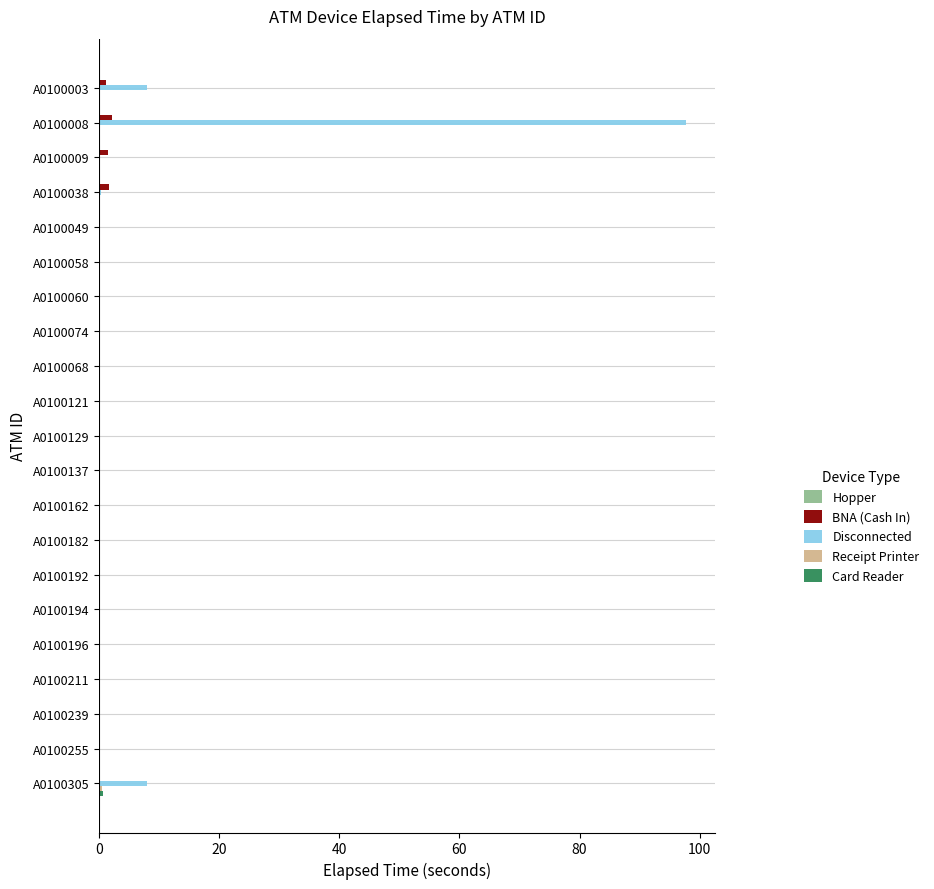

The Disconnected series shows 1.8 at A0100003. True or false?

False